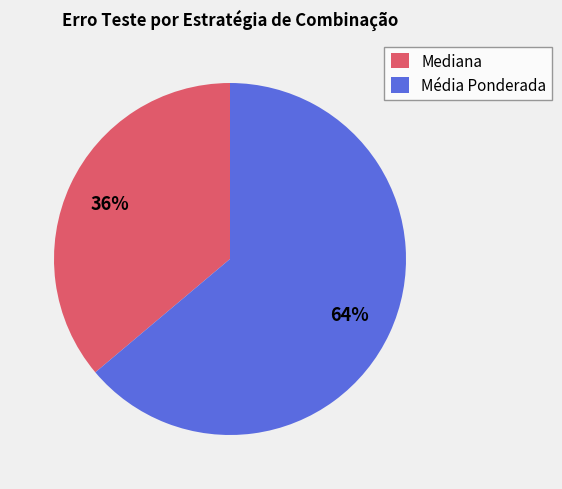

What is the largest slice in the pie chart?

Média Ponderada